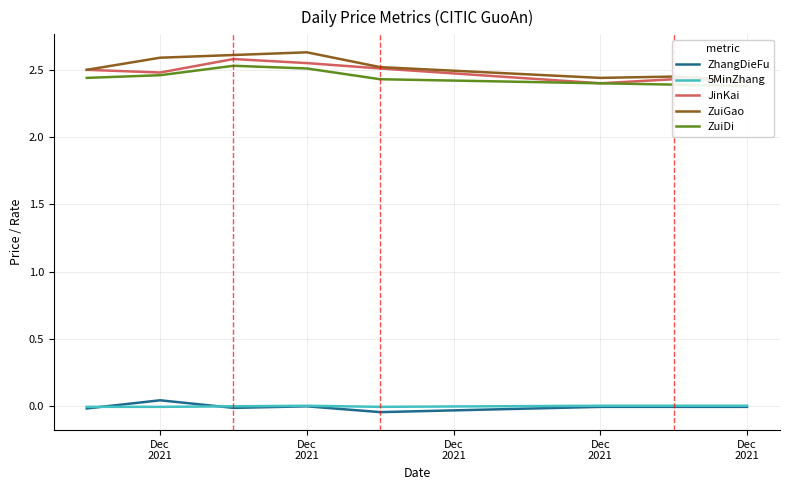

True or false: 5MinZhang and JinKai cross at least once.

False